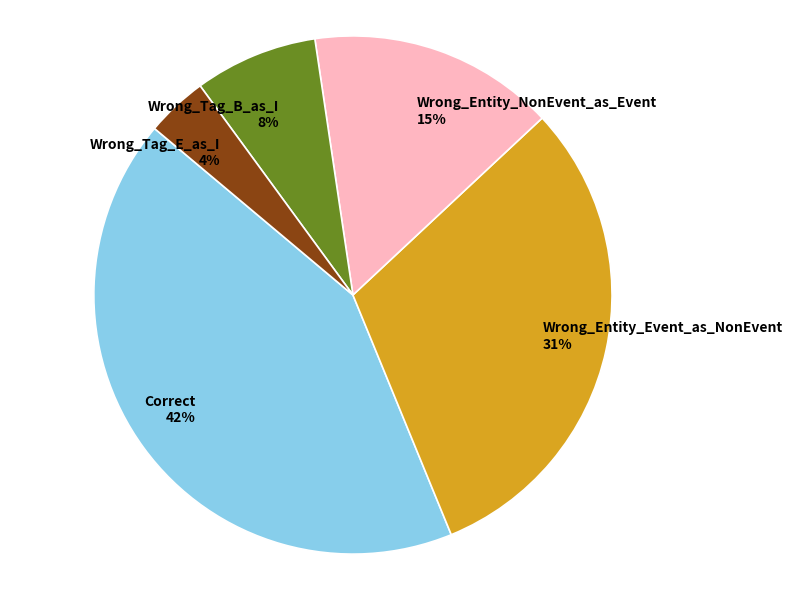

To the nearest percent, what portion does Wrong_Entity_Event_as_NonEvent represent?

31%